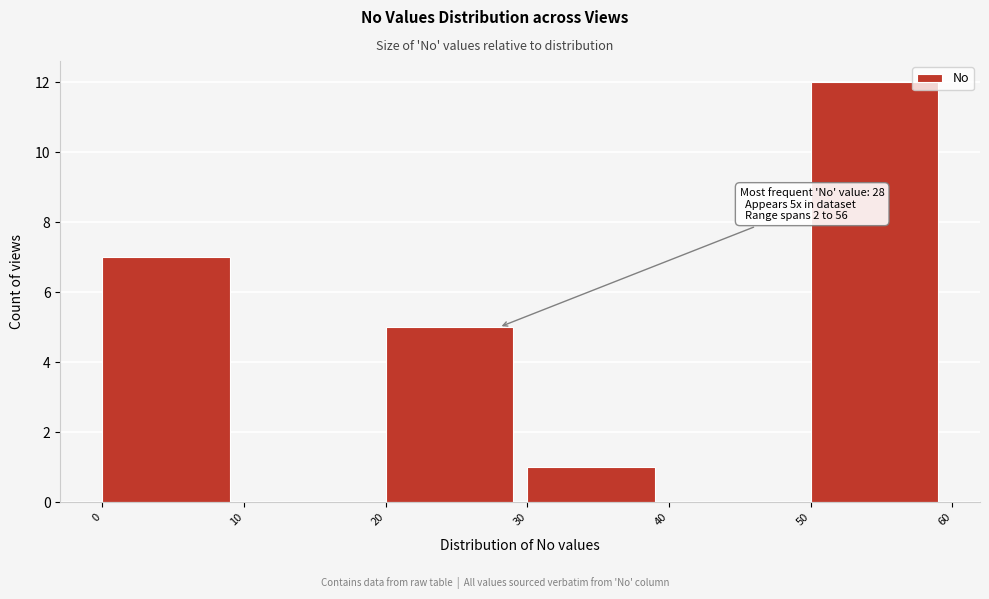

Which range on the x-axis has the tallest bar?

50 to 60